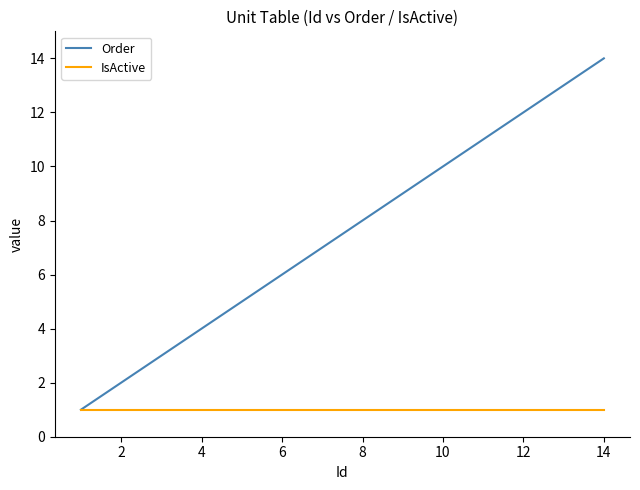

Which series has the largest total across all categories?

Order